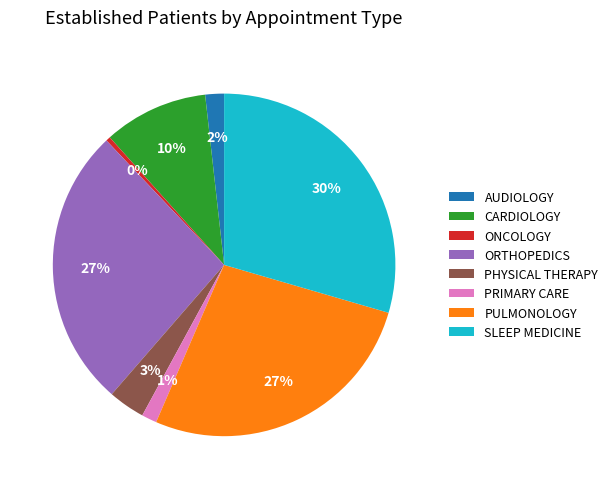

Which category has the smallest portion of the pie?

ONCOLOGY